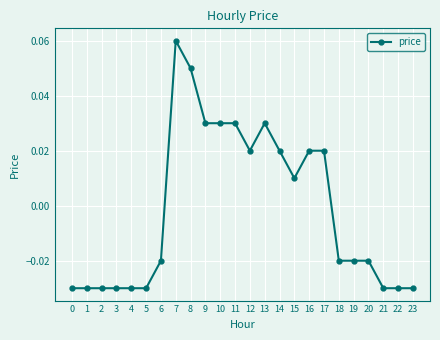

How many values are between 0 and 1?

11